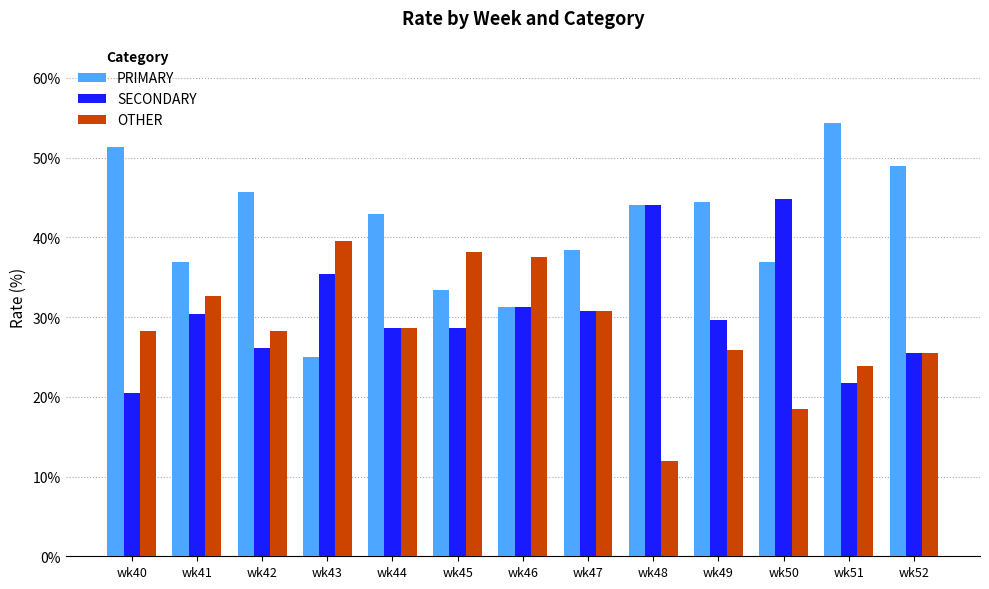

The PRIMARY series shows 36.8 at wk50. True or false?

True